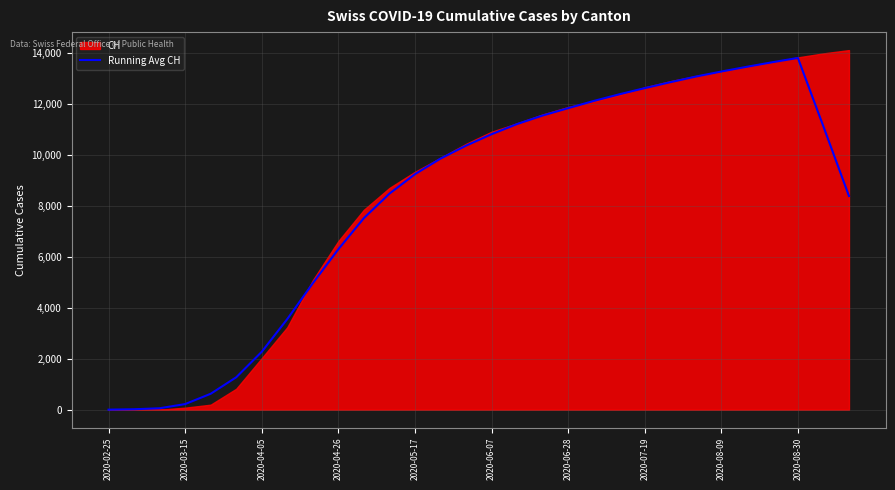

Where does the data first go above 10351?

14